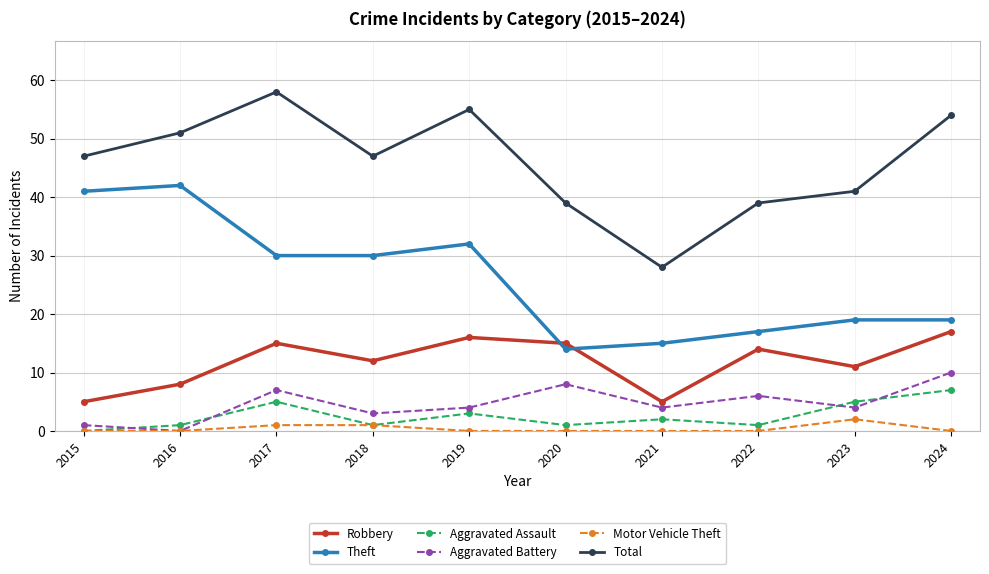

List the series in order of their peak value, highest first.

Total, Theft, Robbery, Aggravated Battery, Aggravated Assault, Motor Vehicle Theft